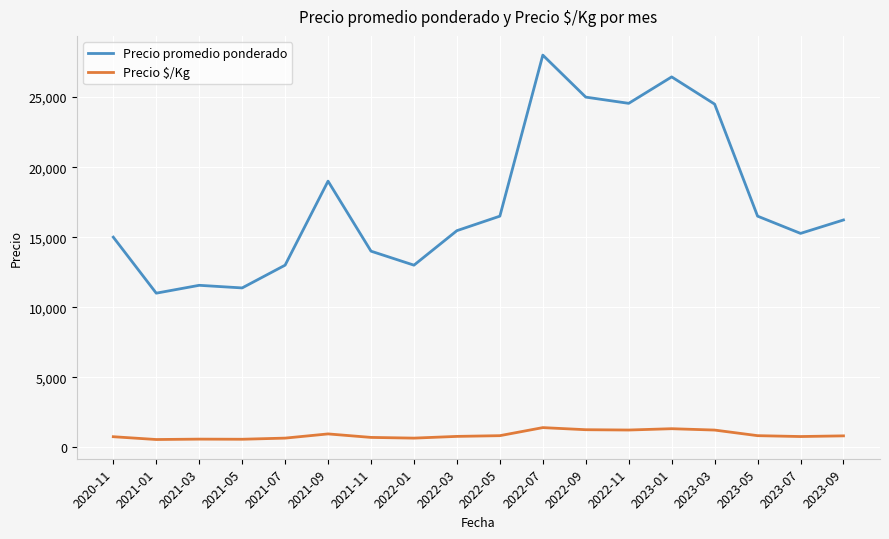

What is the difference between the maximum and minimum values in the Precio promedio ponderado series?

17000